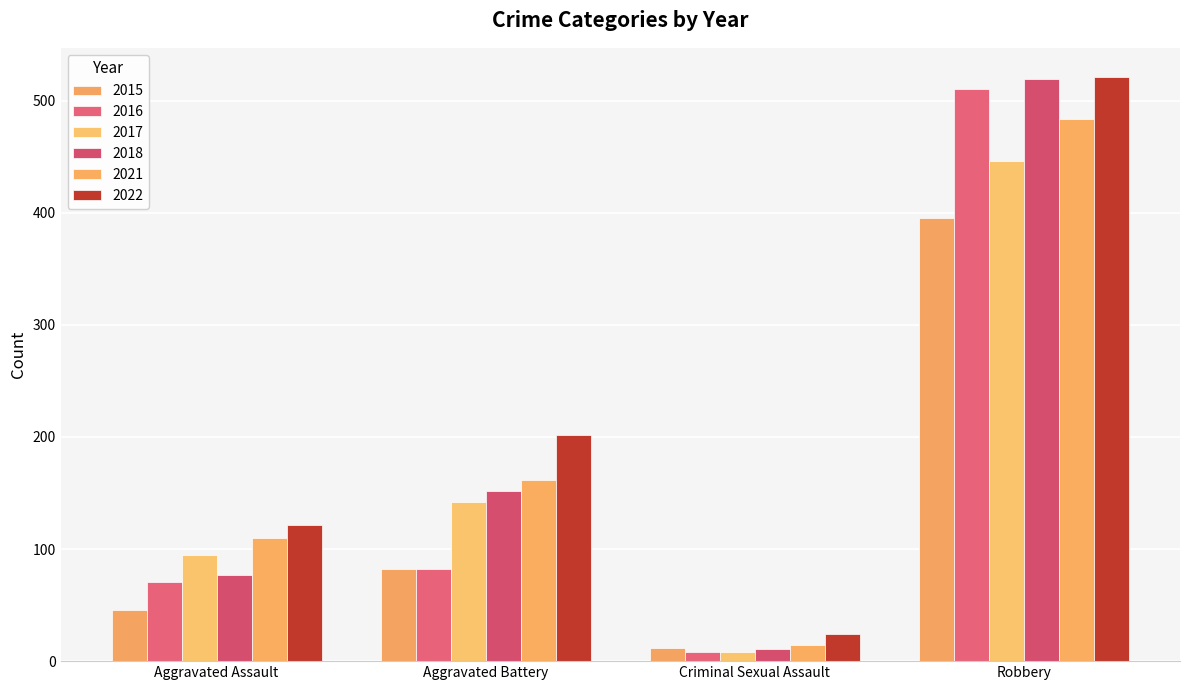

What is the sum of all 2021 values?

770